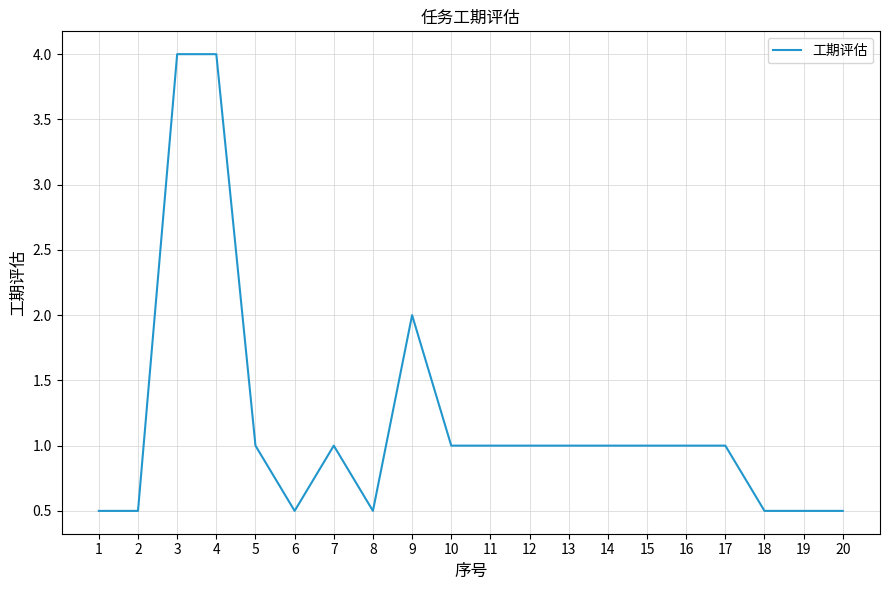

The chart shows a value of 0.5 at 1. True or false?

True